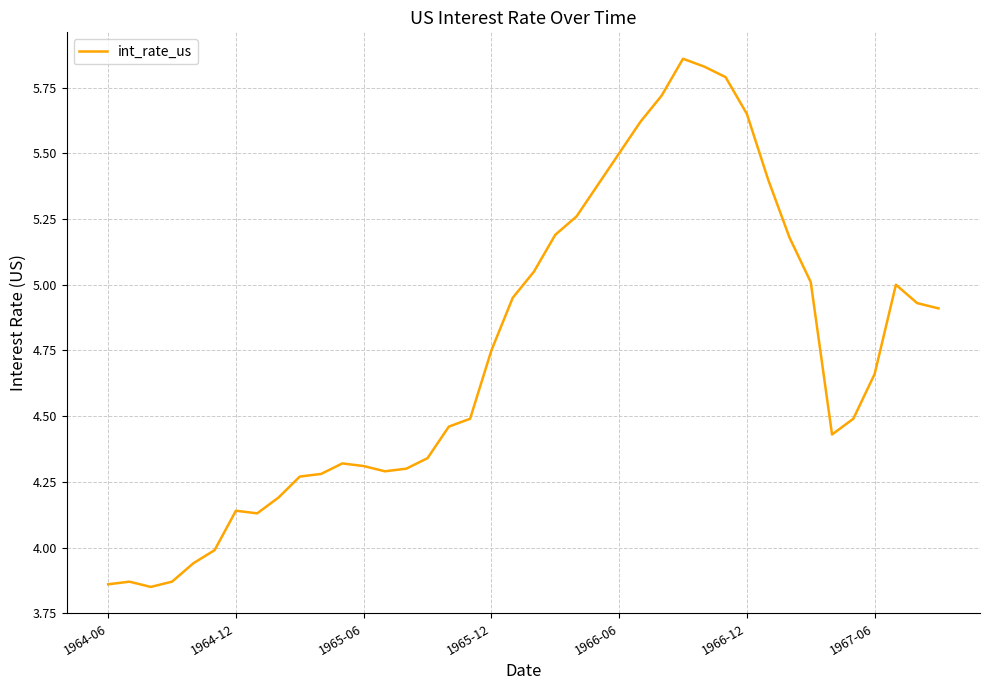

What is the difference between the maximum and minimum values?

2.0